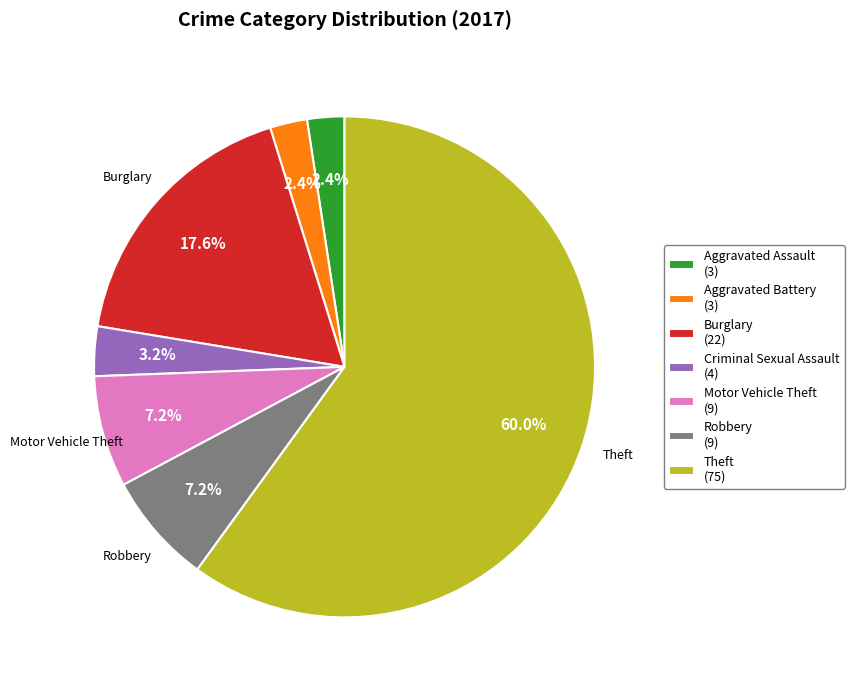

What is the largest slice in the pie chart?

Theft (75)